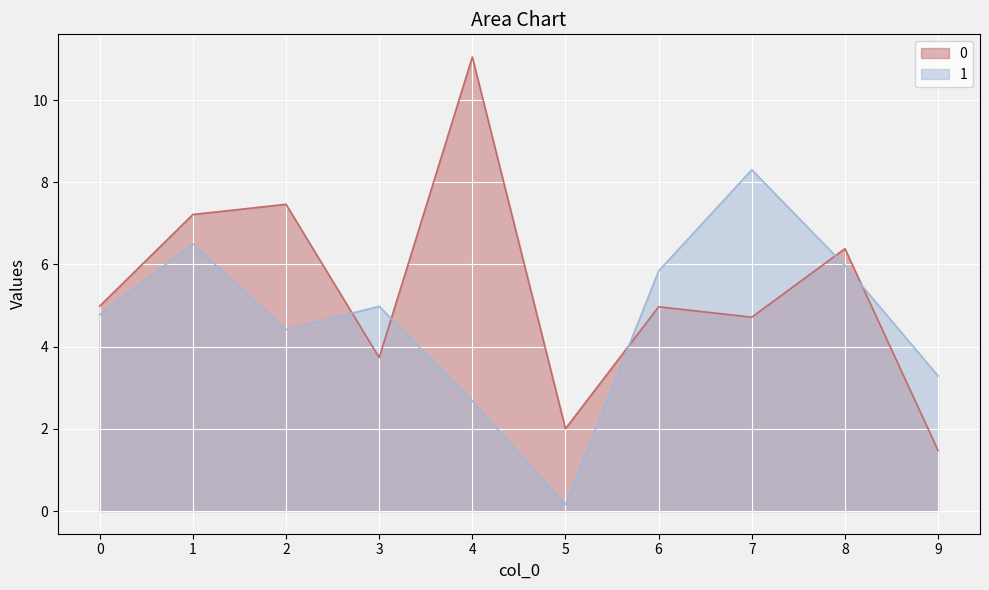

At which category does the chart reach its minimum across all series?

5